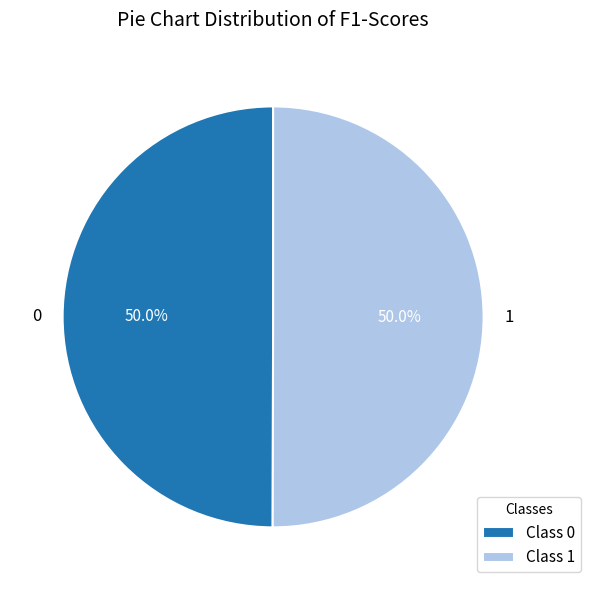

To the nearest percent, what is the average slice percentage?

50%